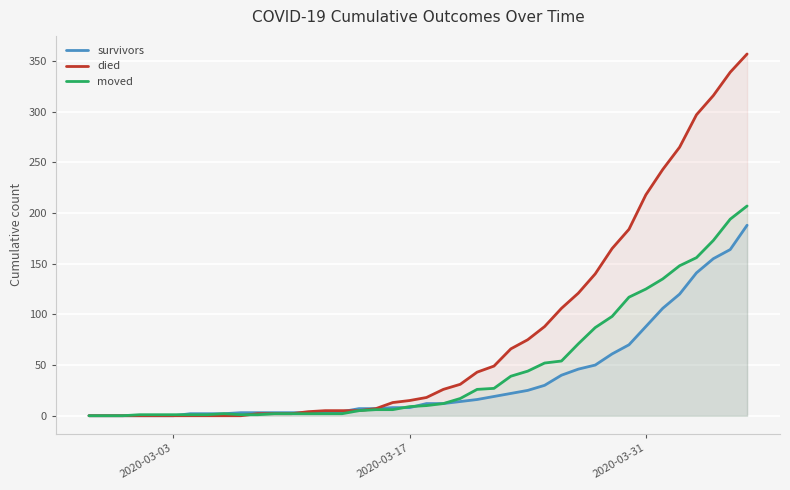

Rank the series by their maximum value, from highest to lowest.

died, moved, survivors